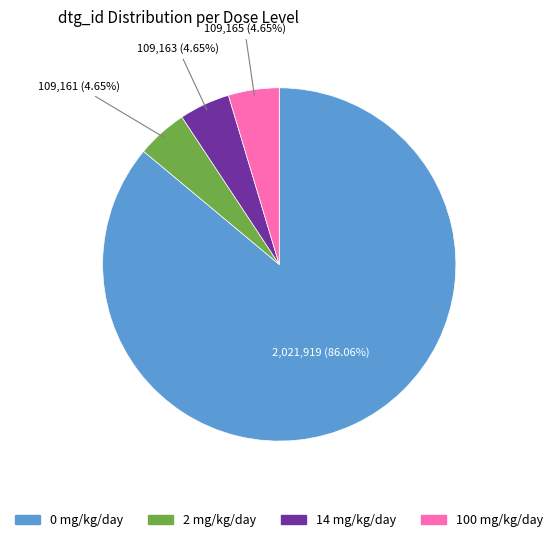

Is there a majority slice in this chart?

Yes